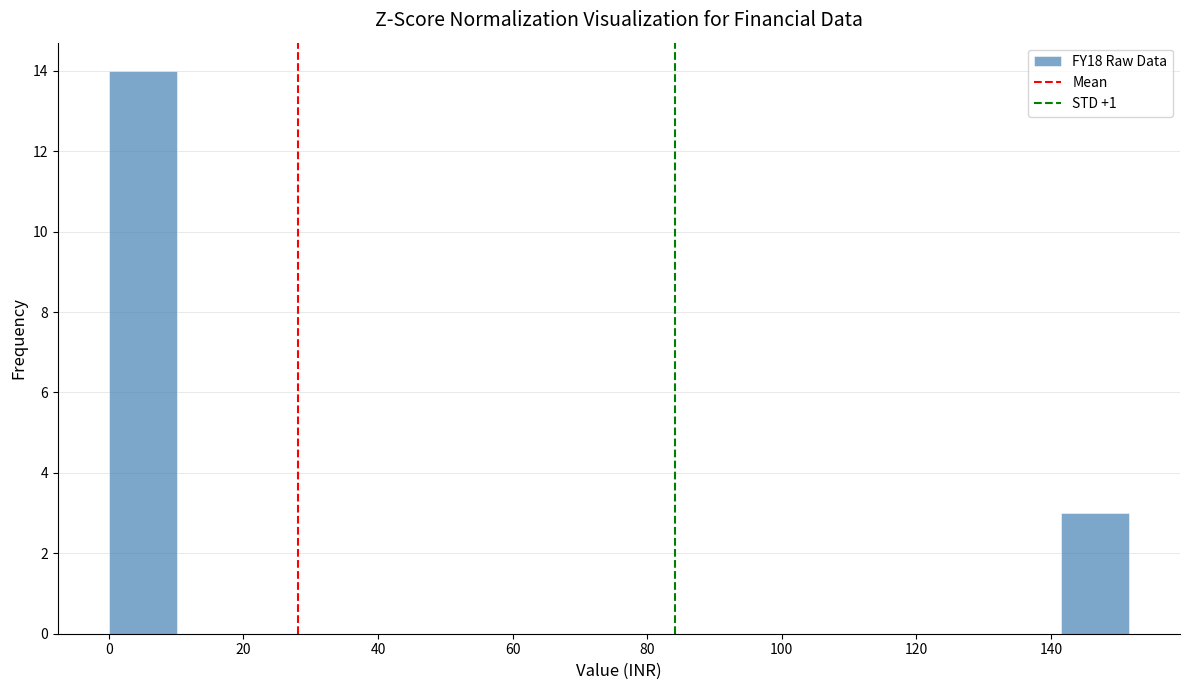

How tall is the bar that spans 142 to 152 on the x-axis? Neither the bar edges nor the heights are printed on the chart, so give them approximately, as read against the axes.

3